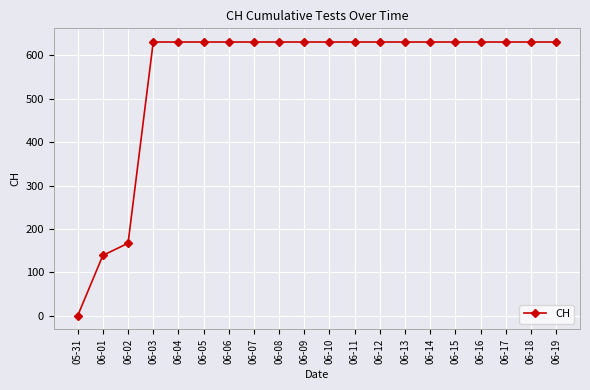

At which label is the value closest to 315?

06-02